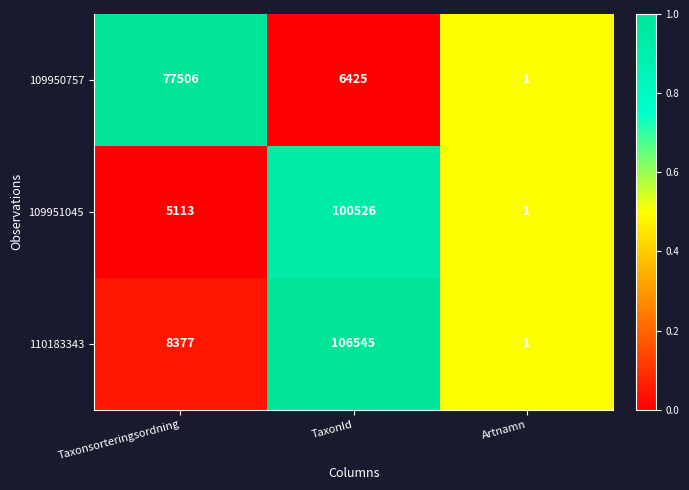

Rank the series by their maximum value, from lowest to highest.

109950757, 109951045, 110183343